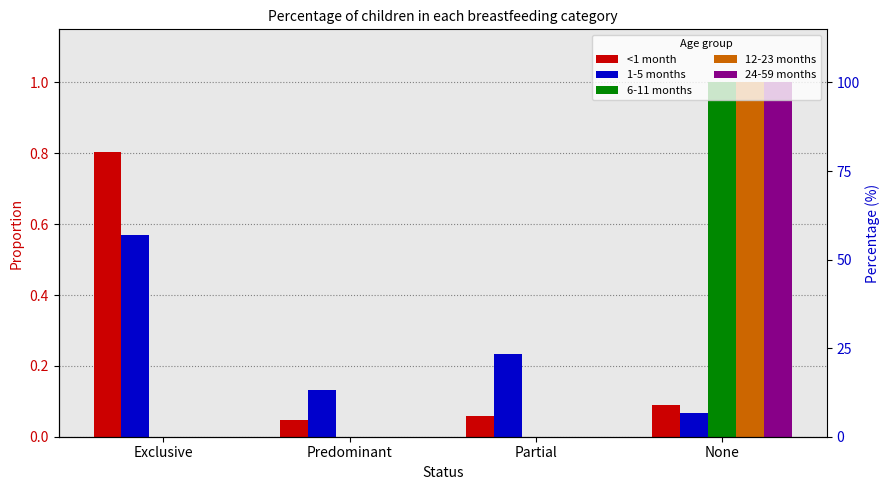

The value of 12-23 months at Exclusive is -0.4. True or false?

False